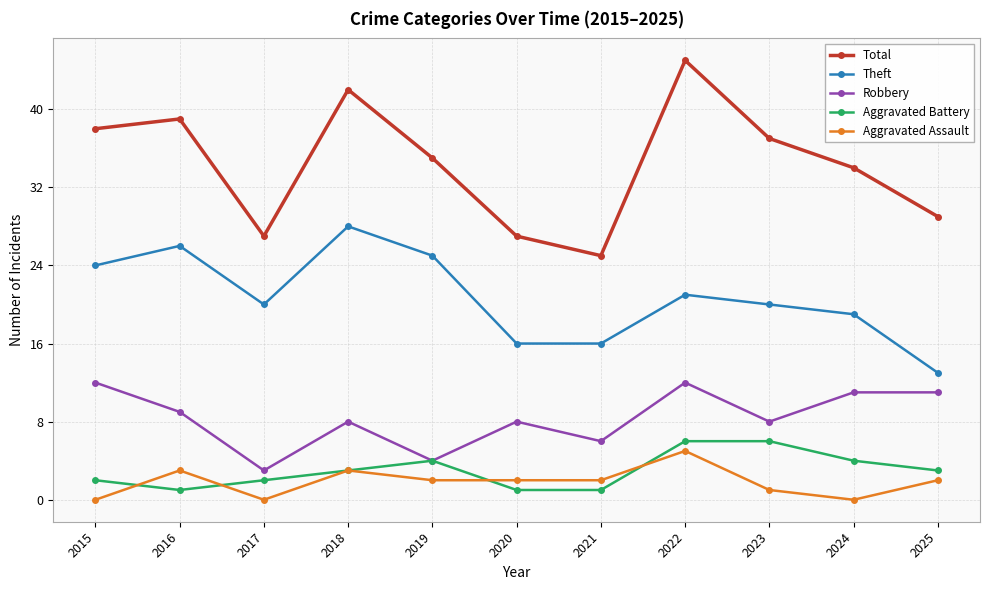

Does the chart have visible grid lines?

Yes